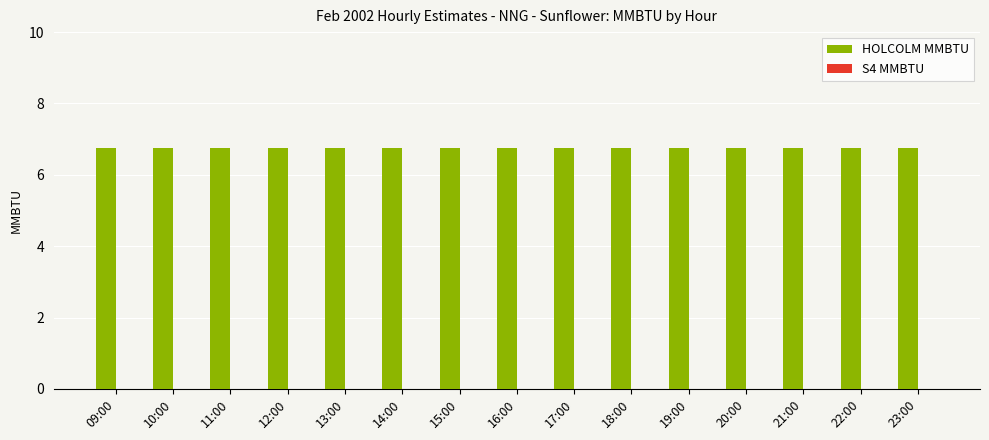

List the series in order of their overall mean, highest first.

HOLCOLM MMBTU, S4 MMBTU